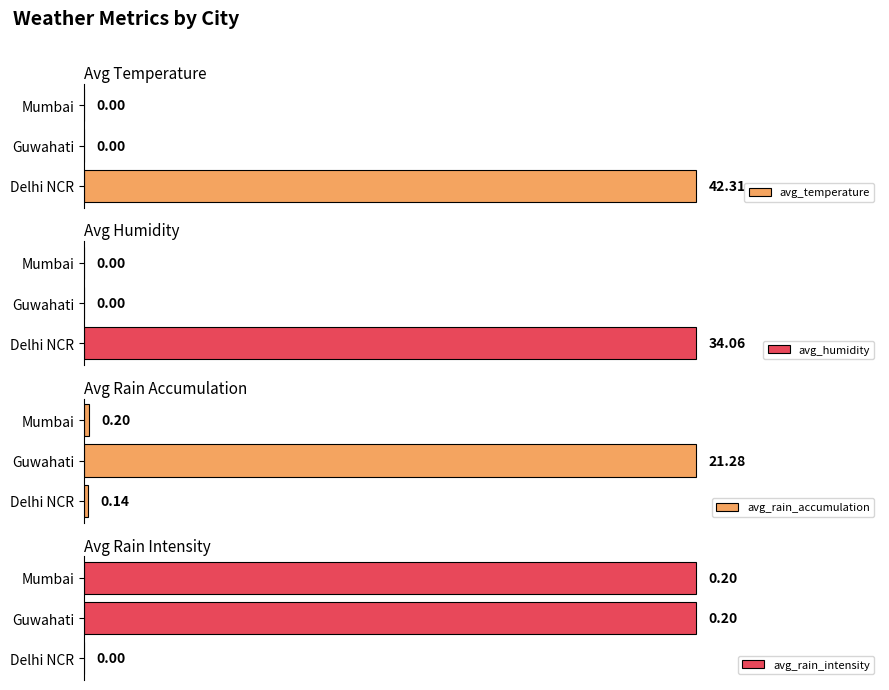

What is the value of the avg_rain_accumulation bar at the 3rd from the left?

0.2